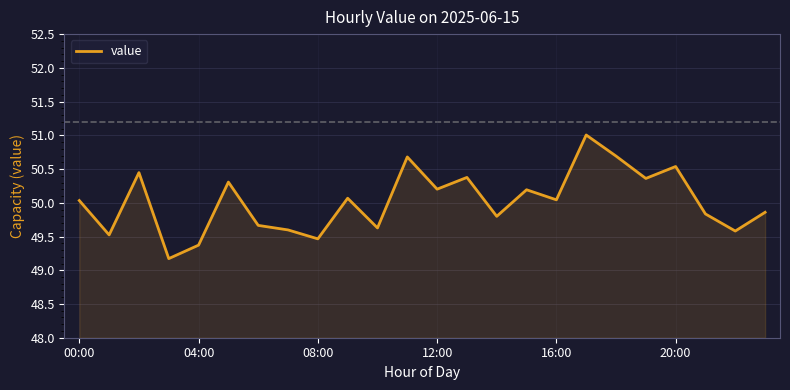

What is the smallest value displayed?

49.2